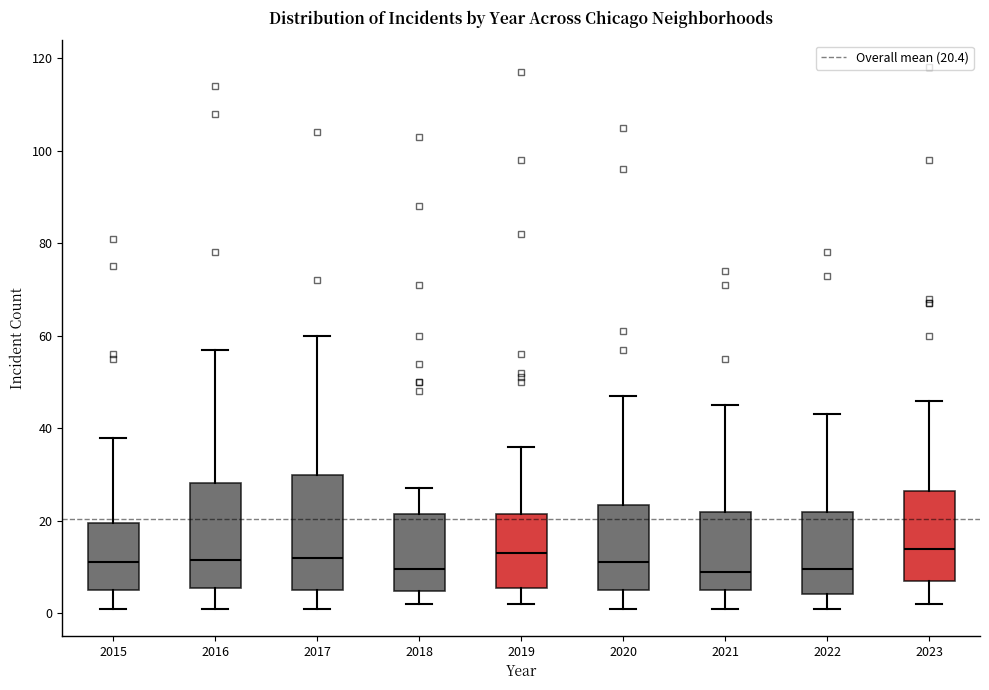

Where does the median line of the box at x = 2017 sit on the y-axis? The values are not printed on the chart, so give them approximately, as read against the axis.

12